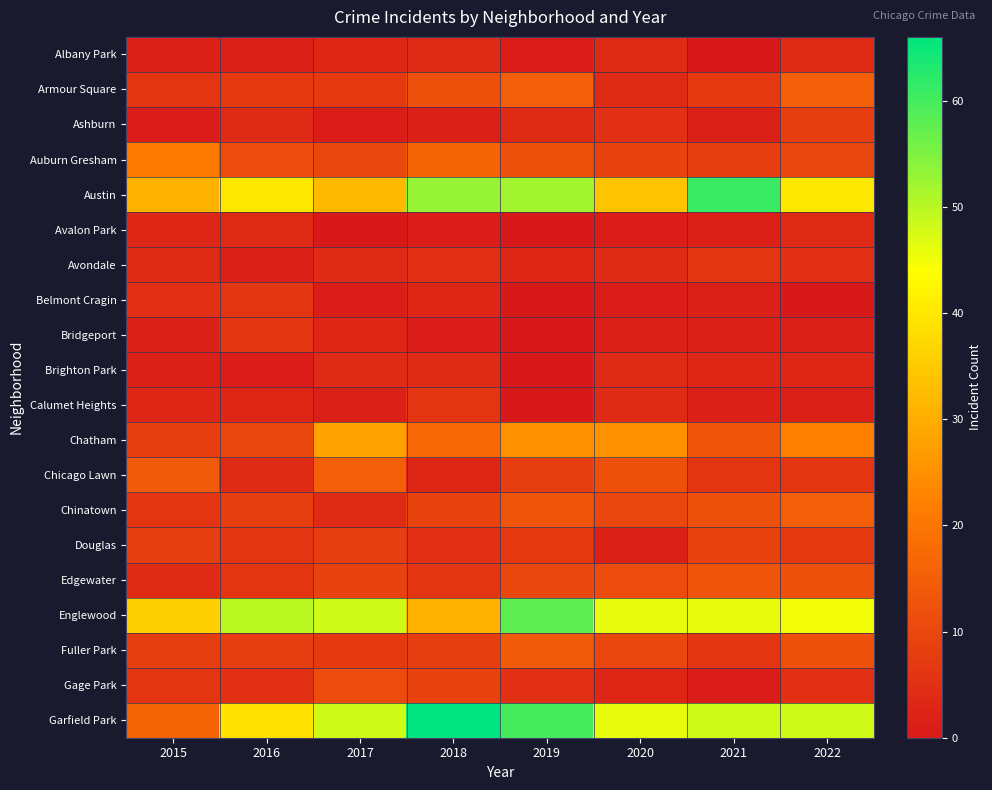

Reading right to left, transcribe all the data shown in this chart.

Albany Park: 2022=4	2021=0	2020=4	2019=1	2018=4	2017=3	2016=2	2015=2
Armour Square: 2022=15	2021=7	2020=4	2019=15	2018=12	2017=7	2016=7	2015=6
Ashburn: 2022=8	2021=2	2020=5	2019=4	2018=2	2017=1	2016=4	2015=1
Auburn Gresham: 2022=10	2021=8	2020=9	2019=12	2018=16	2017=10	2016=11	2015=21
Austin: 2022=40	2021=61	2020=34	2019=52	2018=53	2017=32	2016=40	2015=31
Avalon Park: 2022=4	2021=2	2020=1	2019=0	2018=1	2017=0	2016=4	2015=3
Avondale: 2022=5	2021=6	2020=4	2019=3	2018=5	2017=4	2016=2	2015=4
Belmont Cragin: 2022=0	2021=2	2020=1	2019=0	2018=3	2017=1	2016=6	2015=5
Bridgeport: 2022=2	2021=2	2020=2	2019=0	2018=1	2017=3	2016=6	2015=2
Brighton Park: 2022=3	2021=3	2020=4	2019=0	2018=4	2017=4	2016=1	2015=2
Calumet Heights: 2022=2	2021=2	2020=4	2019=0	2018=6	2017=2	2016=3	2015=3
Chatham: 2022=22	2021=13	2020=25	2019=25	2018=17	2017=28	2016=10	2015=8
Chicago Lawn: 2022=6	2021=6	2020=12	2019=8	2018=3	2017=15	2016=4	2015=14
Chinatown: 2022=15	2021=12	2020=10	2019=13	2018=9	2017=4	2016=8	2015=6
Douglas: 2022=7	2021=9	2020=2	2019=7	2018=5	2017=8	2016=6	2015=8
Edgewater: 2022=12	2021=13	2020=11	2019=10	2018=6	2017=9	2016=6	2015=4
Englewood: 2022=45	2021=46	2020=46	2019=58	2018=31	2017=48	2016=50	2015=36
Fuller Park: 2022=12	2021=6	2020=10	2019=14	2018=8	2017=7	2016=8	2015=8
Gage Park: 2022=5	2021=1	2020=3	2019=5	2018=9	2017=11	2016=5	2015=6
Garfield Park: 2022=48	2021=48	2020=46	2019=60	2018=66	2017=48	2016=39	2015=16